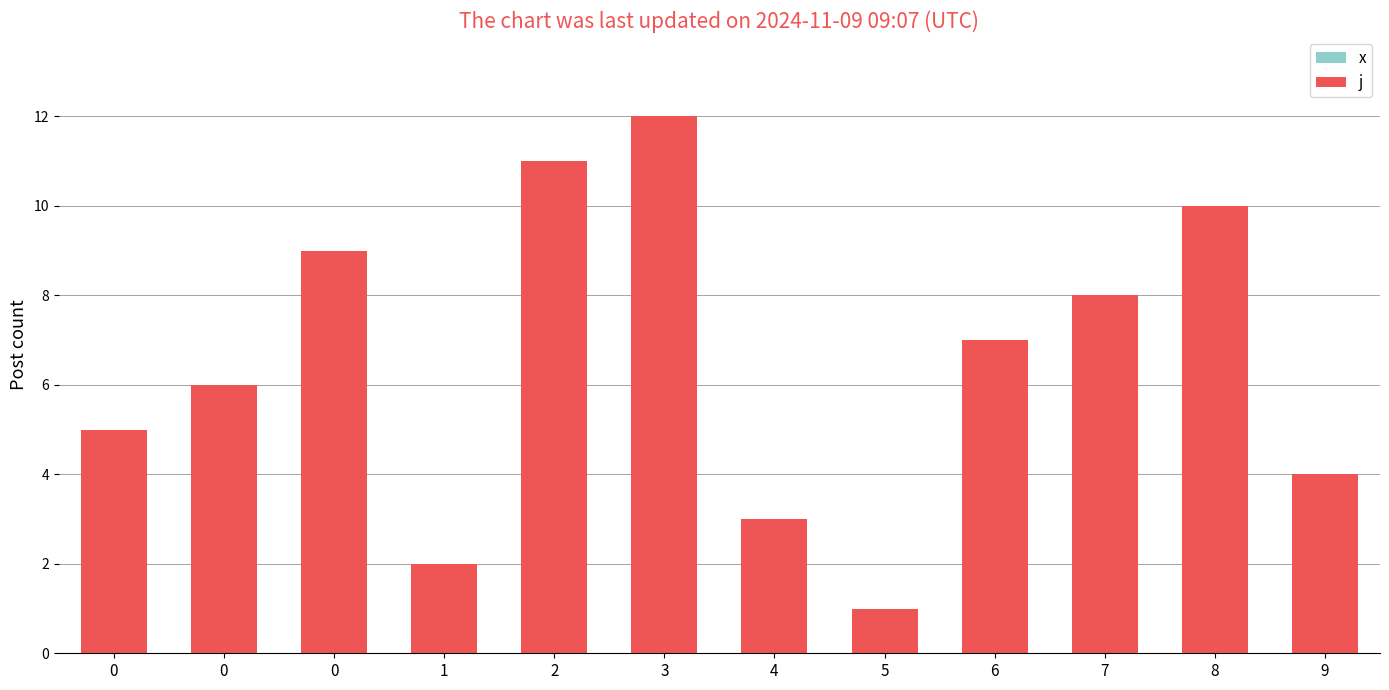

At which category is the sum across all series the highest?

3